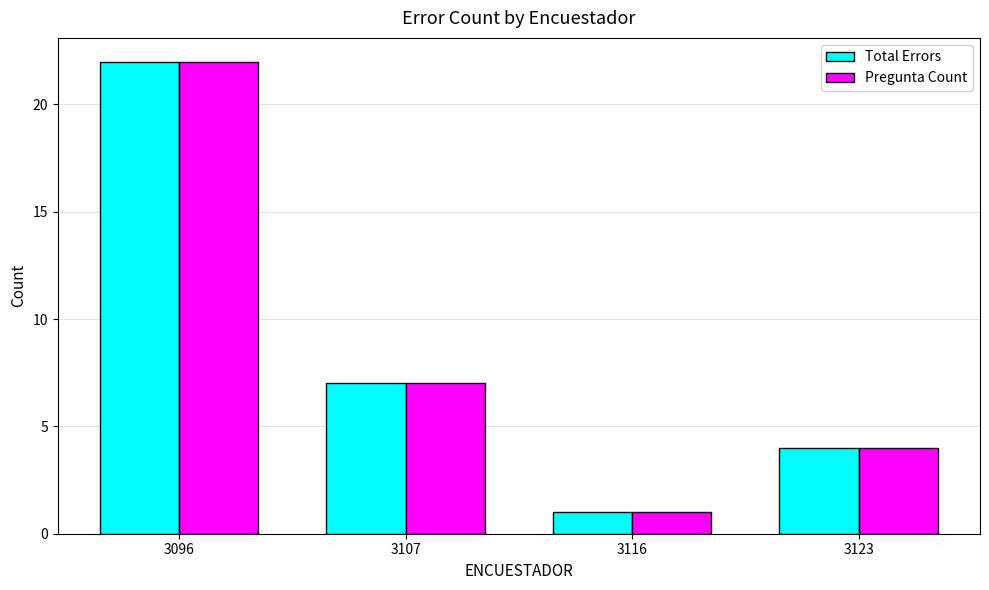

Reading left to right, transcribe all the data shown in this chart.

Total Errors: 22	7	1	4
Pregunta Count: 22	7	1	4